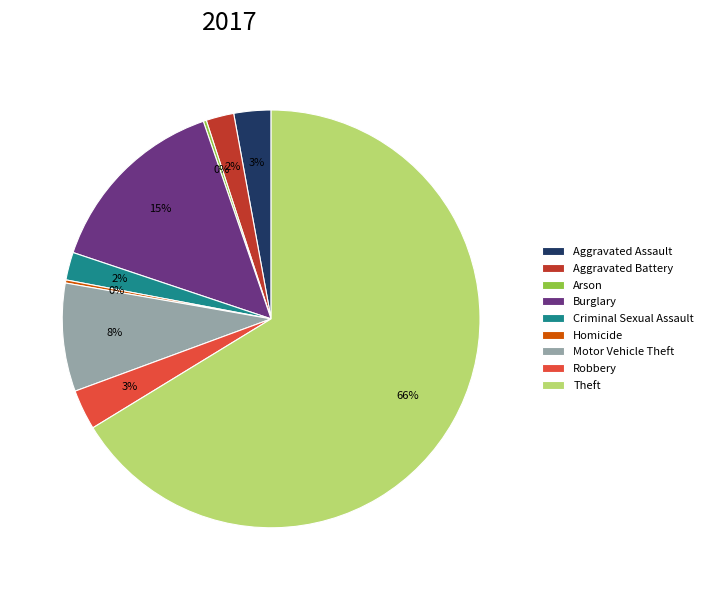

Which has a higher value, Theft or Motor Vehicle Theft?

Theft